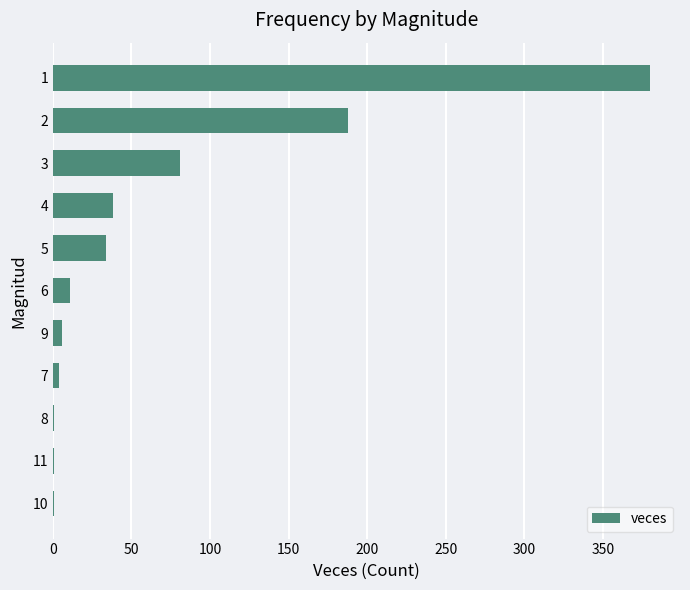

The value at 1 is 380. True or false?

True